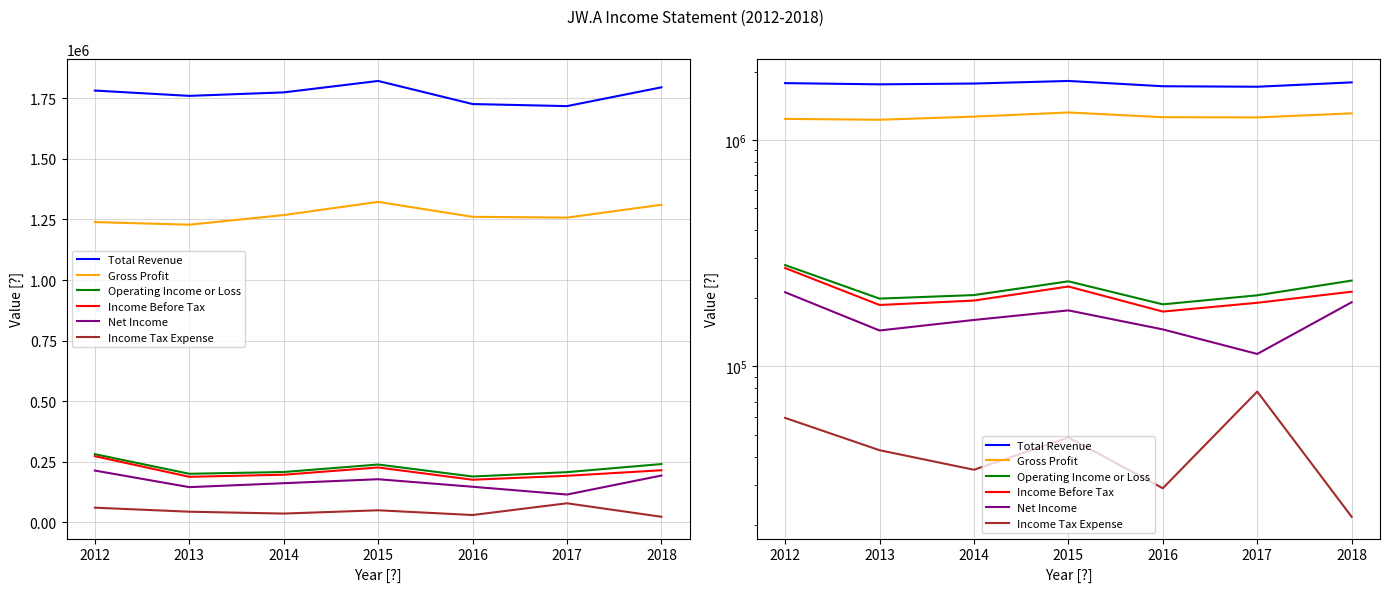

At which category does the chart reach its minimum across all series?

2018